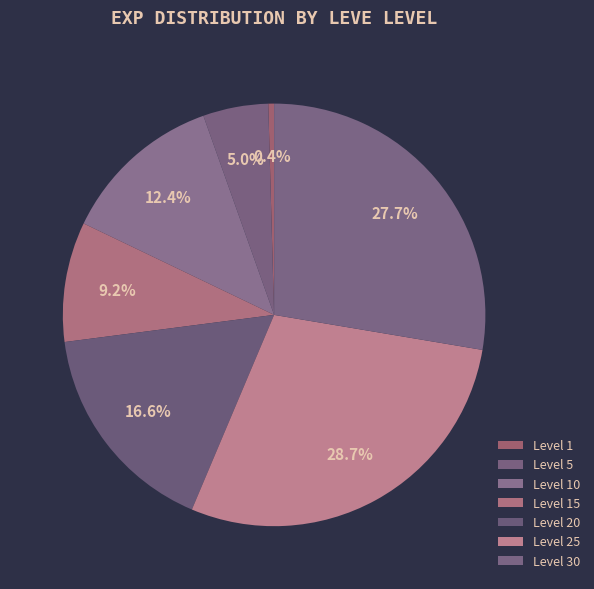

Count the number of slices in the pie.

7